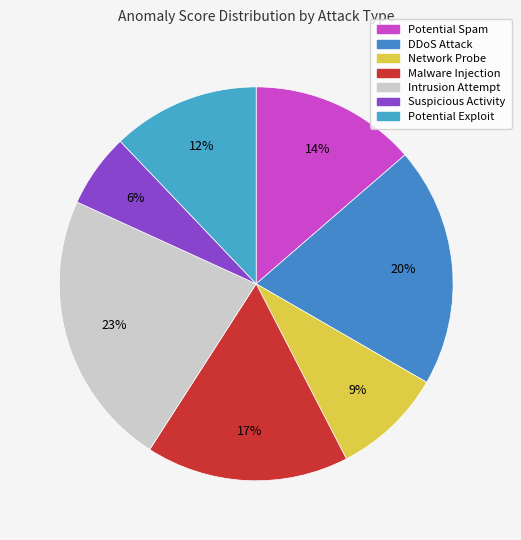

Does Malware Injection represent more than half of the total?

No